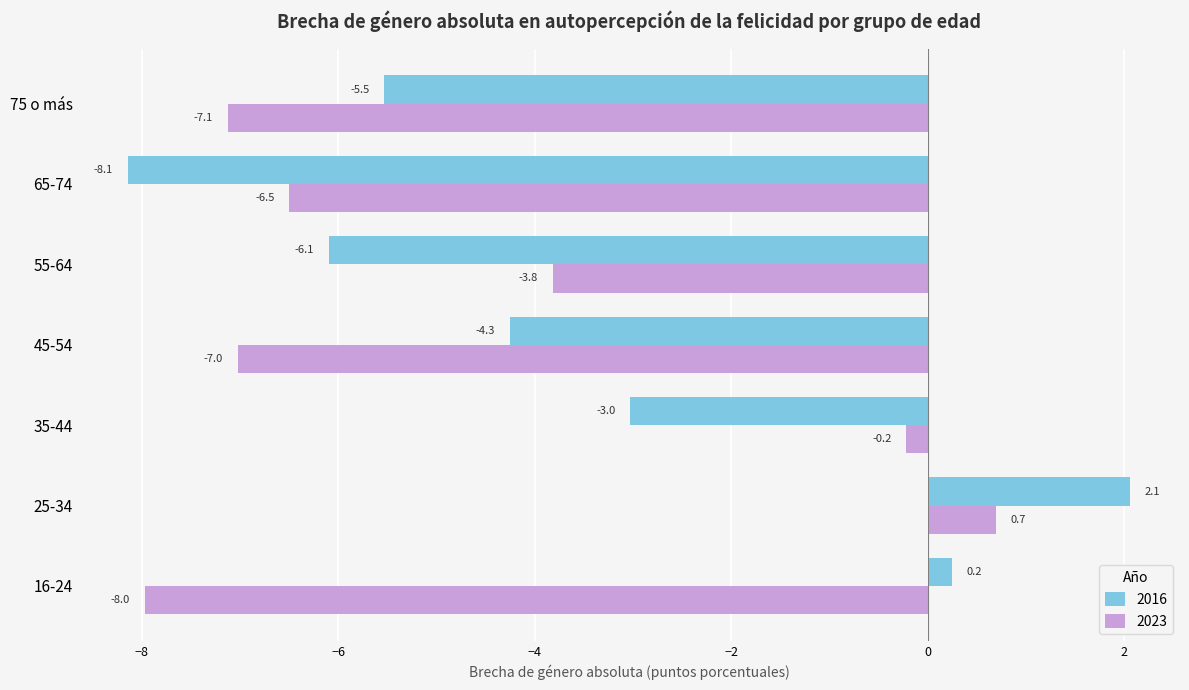

What are all the series names shown in the legend?

2016, 2023